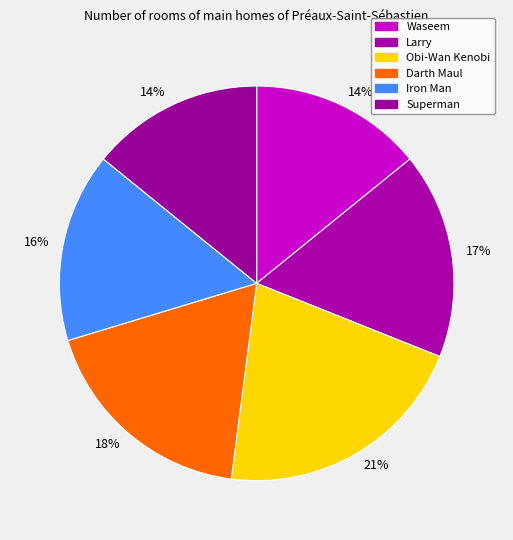

Which slice is the largest?

Obi-Wan Kenobi